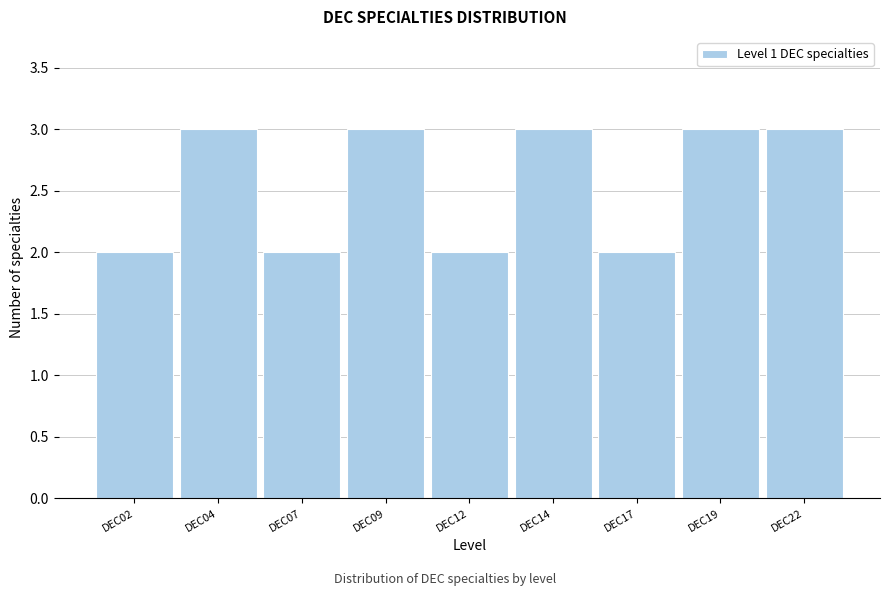

Reading left to right, transcribe all the data shown in this chart.

2	3	2	3	2	3	2	3	3